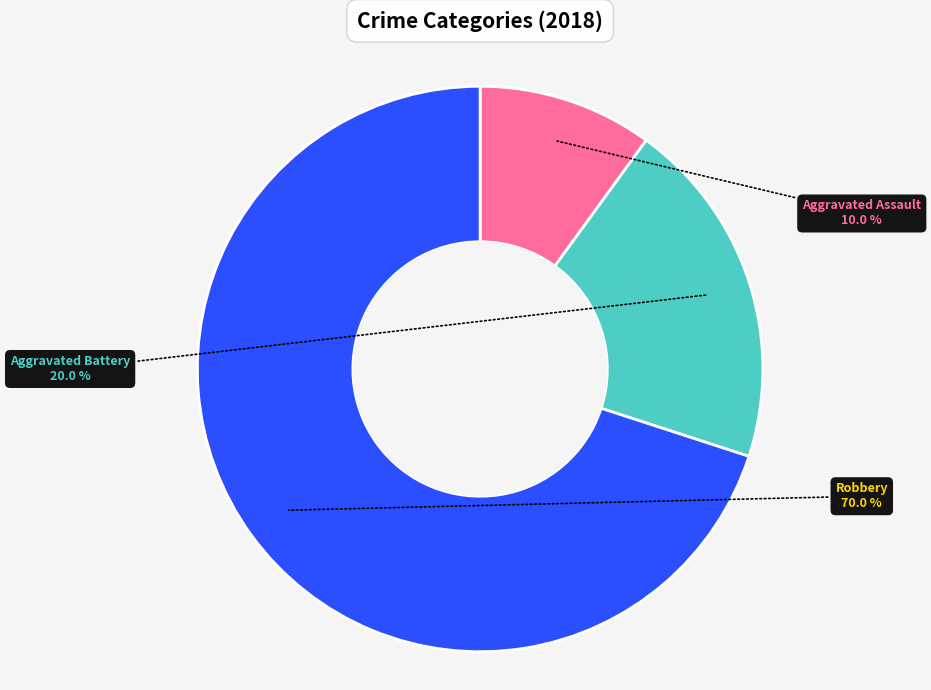

Combined, do Robbery and Aggravated Assault account for over 50%?

Yes